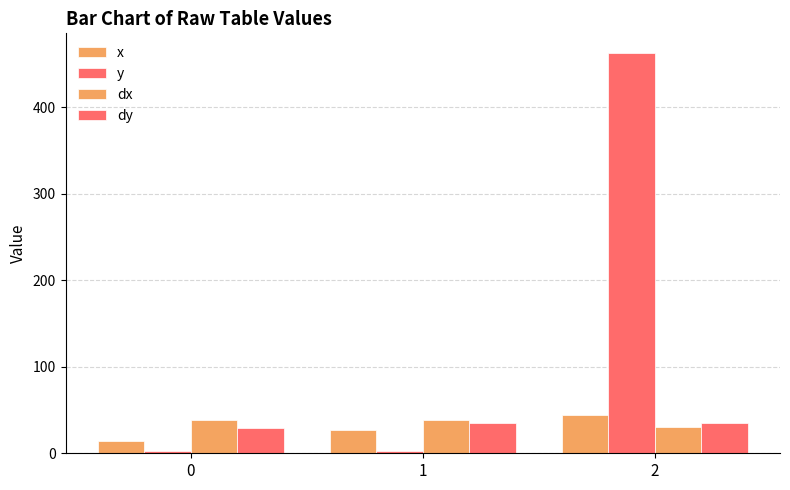

How many series are shown in this chart?

4